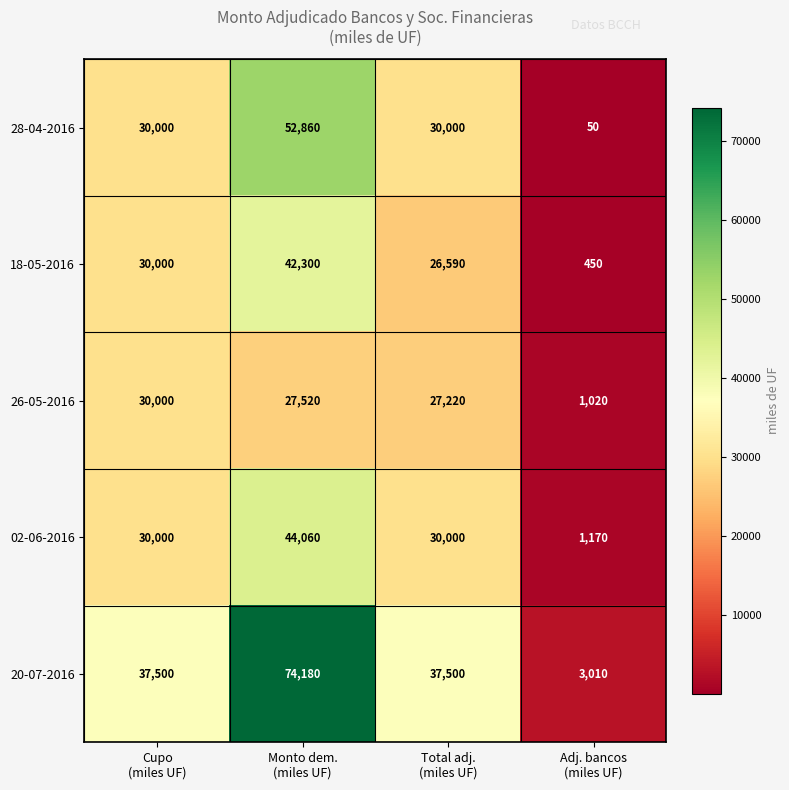

Which series changed the most between Monto dem.
(miles UF) and Adj. bancos
(miles UF)?

20-07-2016